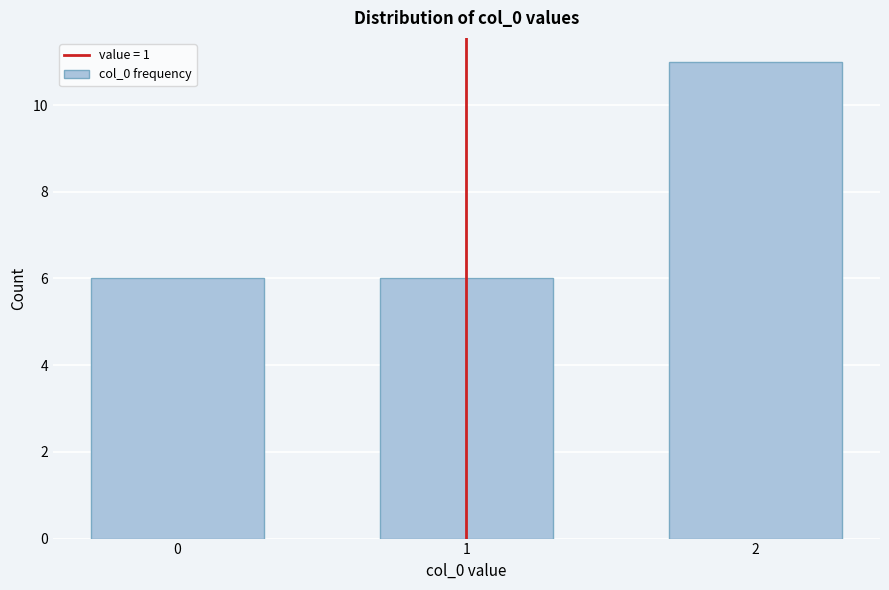

Reading left to right, list all the values displayed in this chart.

0=6	1=6	2=11